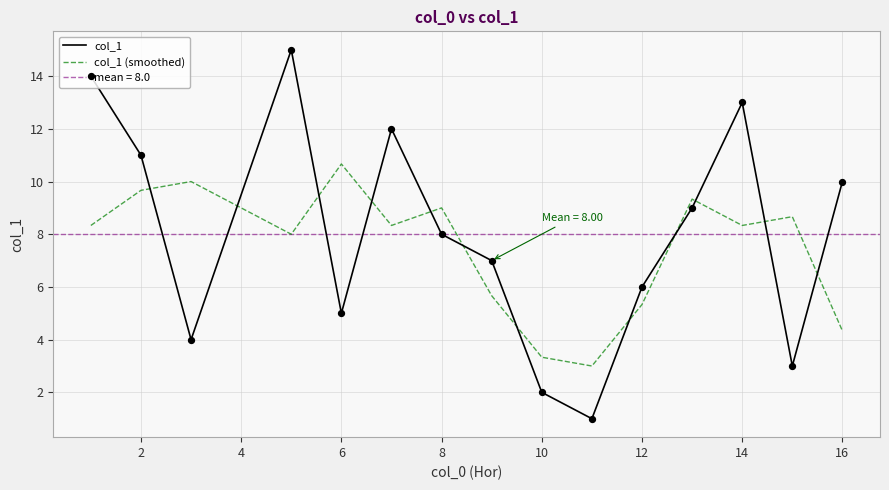

Which series has the largest total across all categories?

col_1